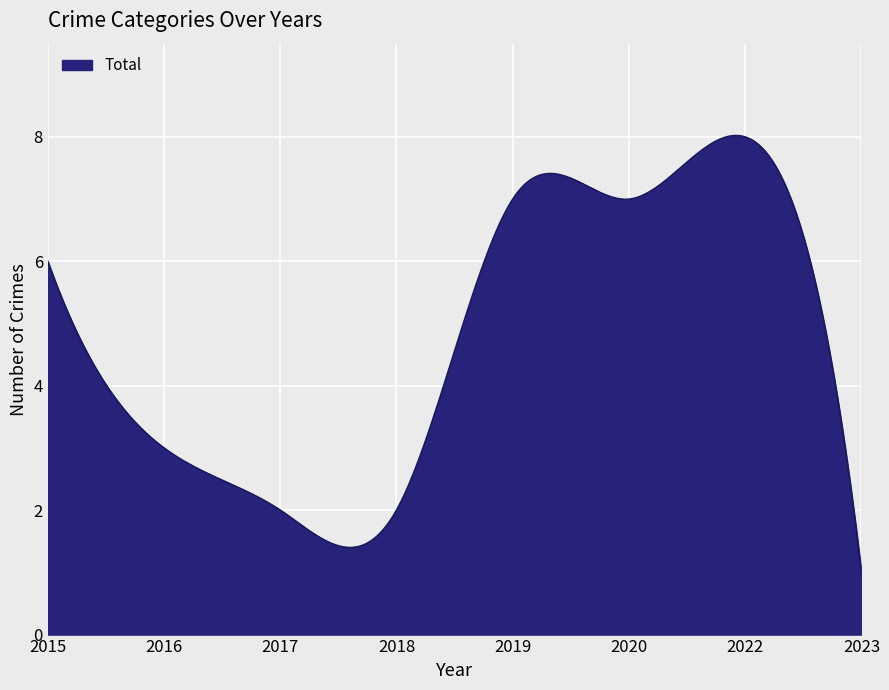

What is the minimum value shown in the chart?

1.0